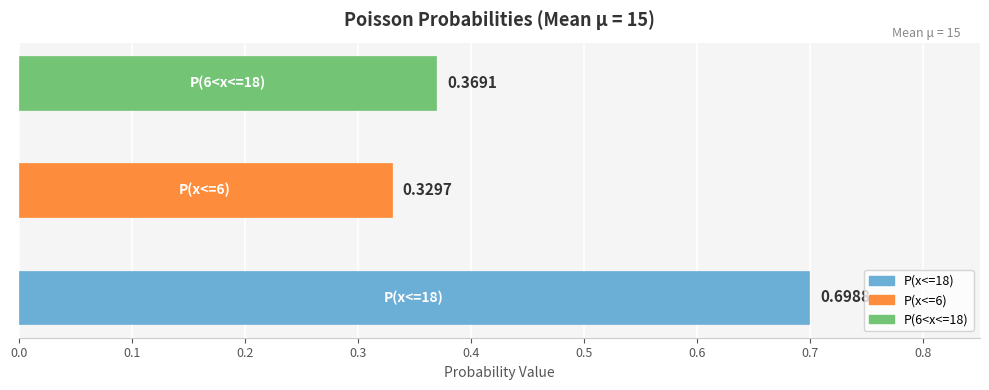

What is the sum of all values?

1.4